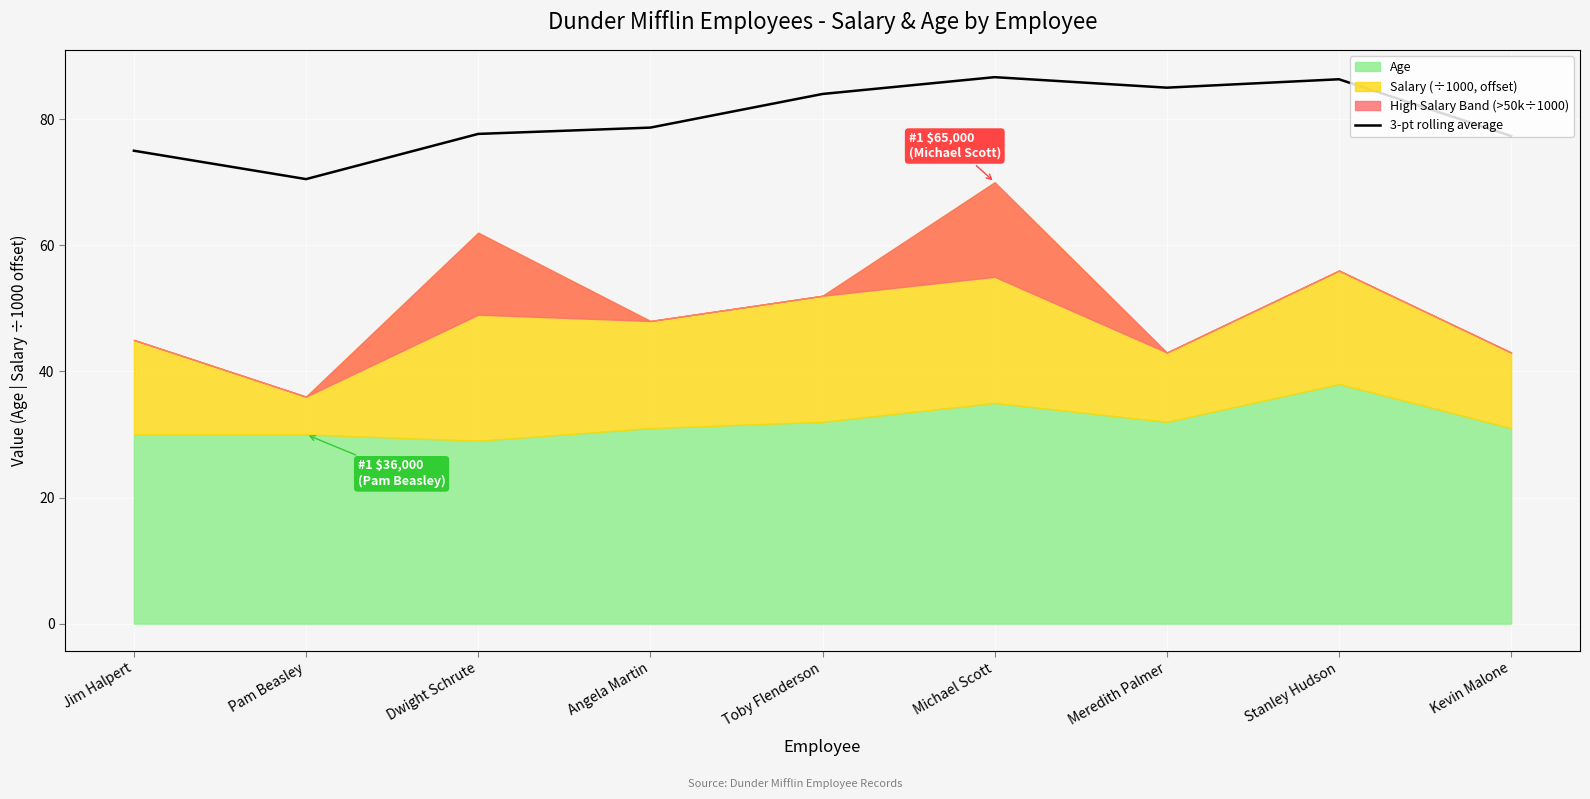

What is the highest value of the 3-pt rolling average series?

86.7